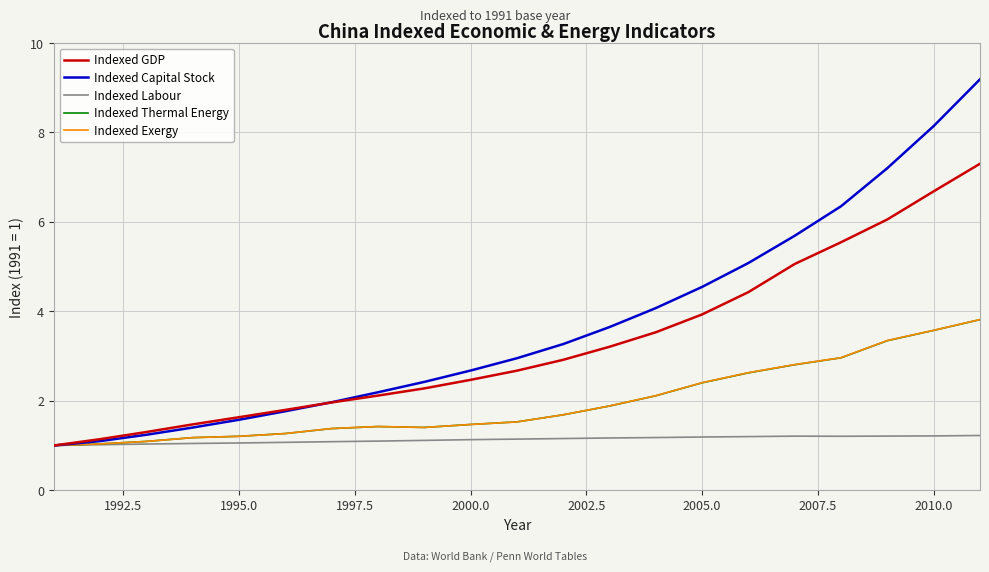

What is the greatest value displayed?

9.2